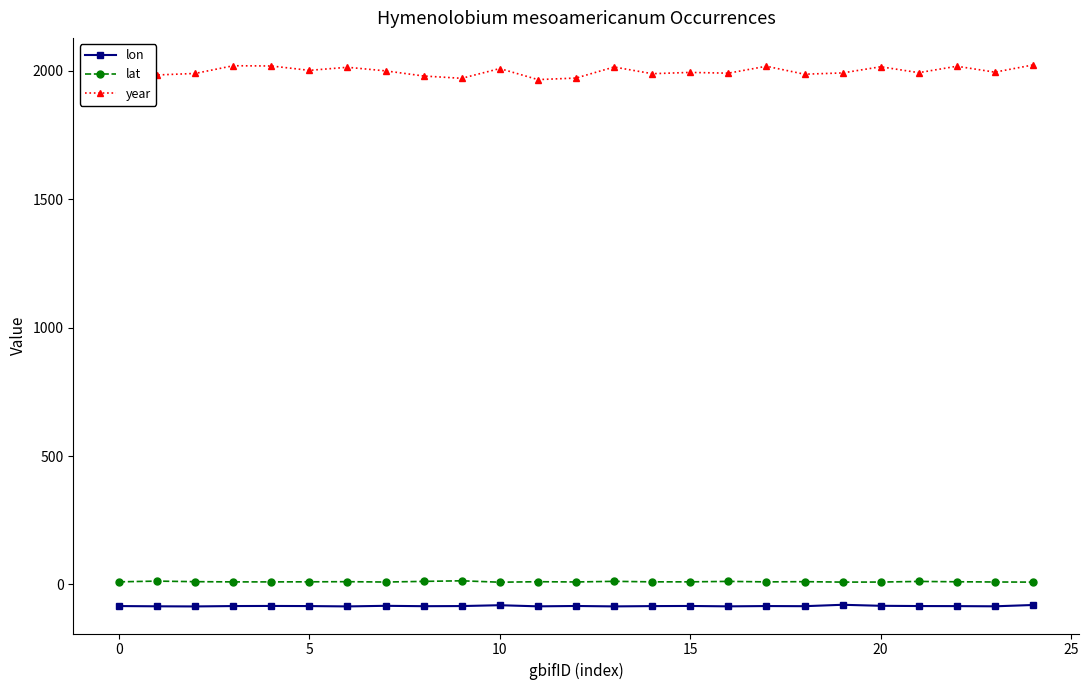

True or false: lat and year intersect in this chart.

False